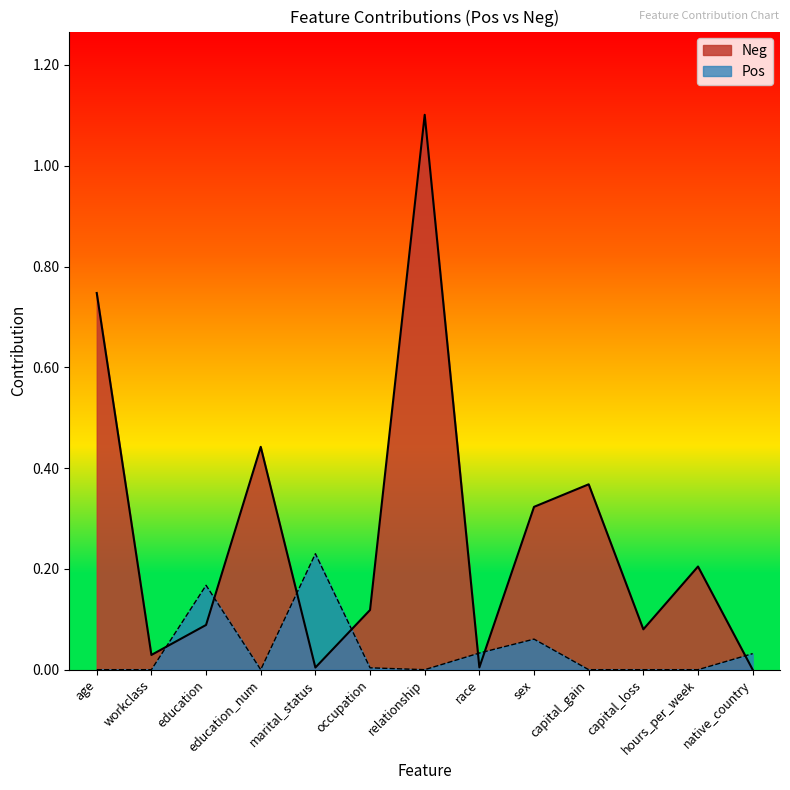

Does the chart have visible grid lines?

No